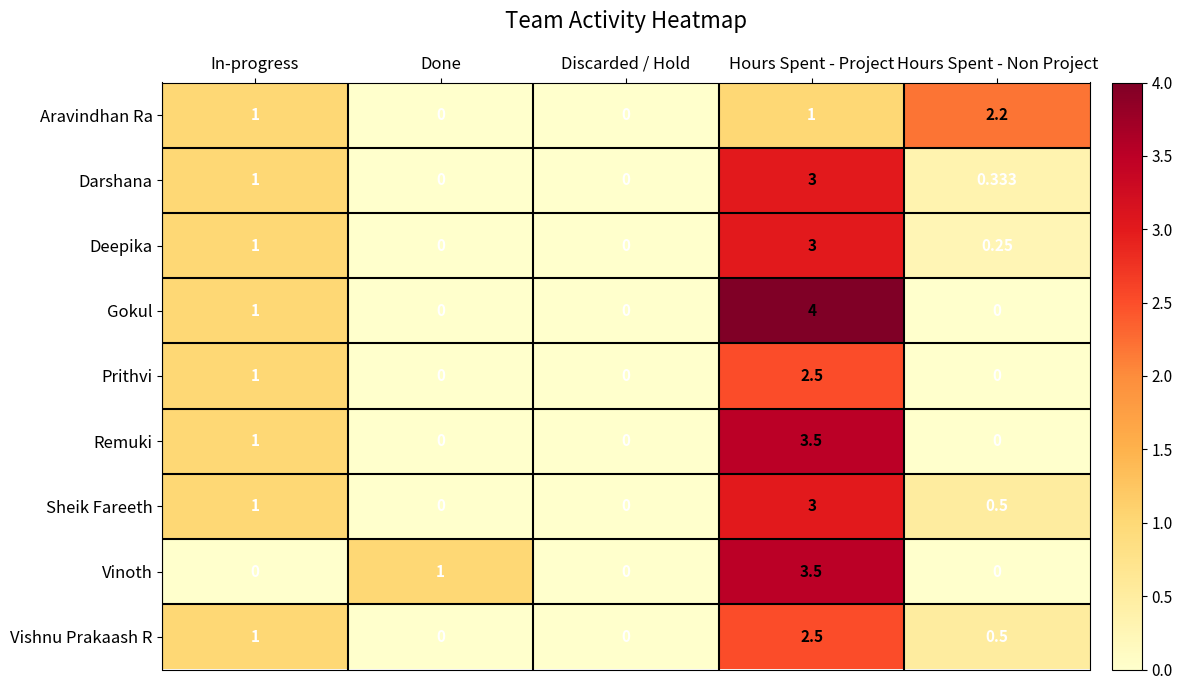

Where is Vishnu Prakaash R nearest to the value 1?

In-progress